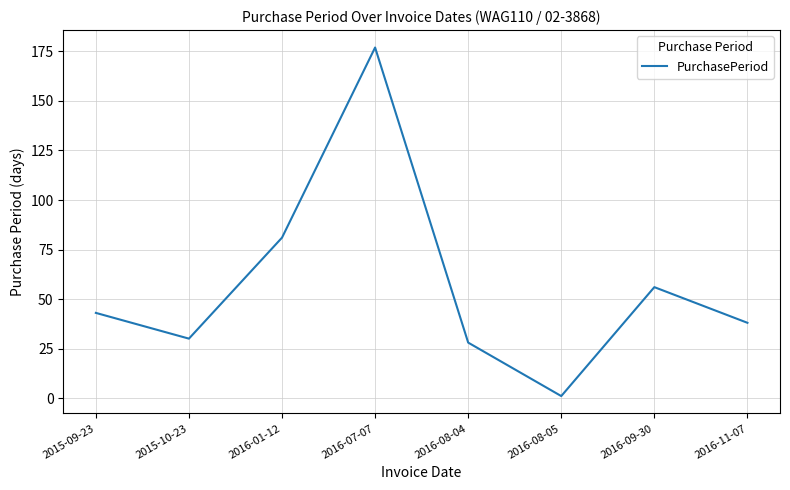

What is the average value?

57